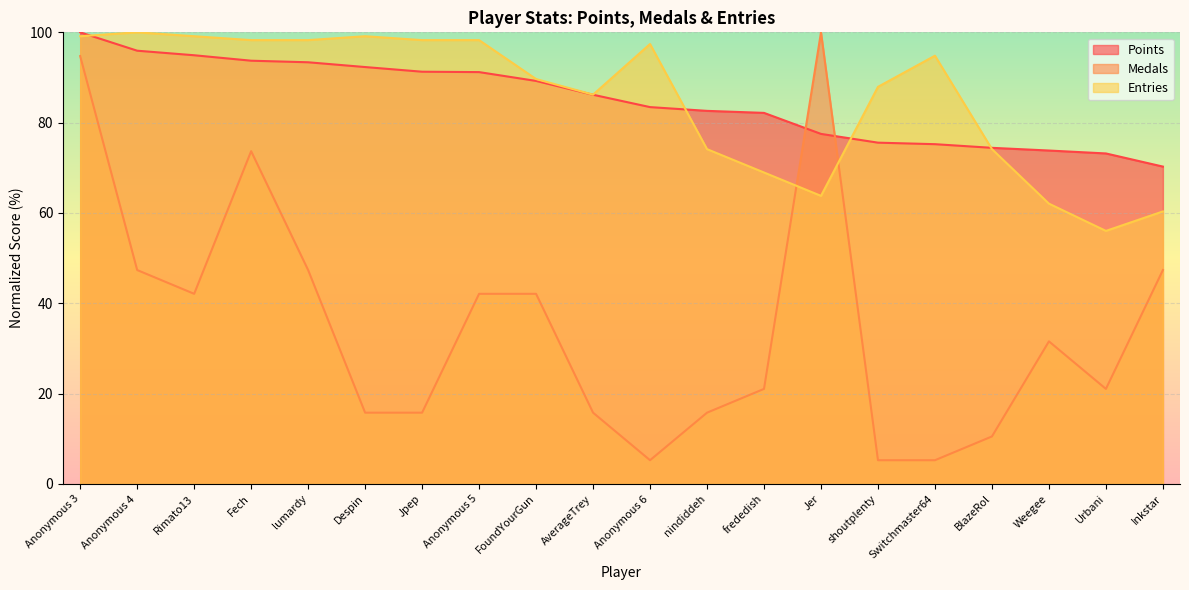

What is the sum of all Points values?

1696.4